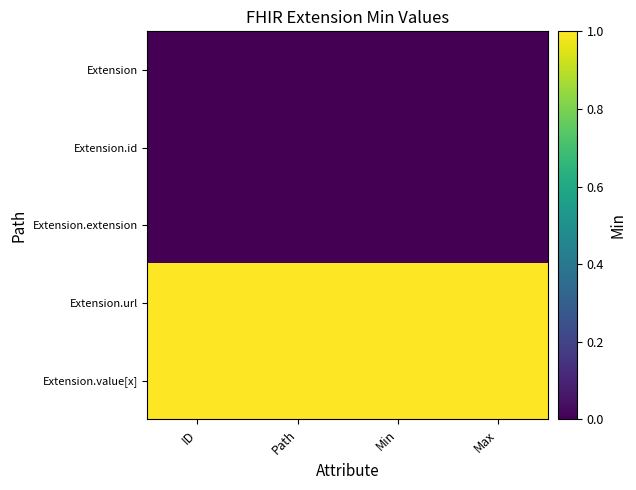

Reading left to right, what are all the values shown in this chart?

Extension: ID=0	Path=0	Min=0	Max=0
Extension.id: ID=0	Path=0	Min=0	Max=0
Extension.extension: ID=0	Path=0	Min=0	Max=0
Extension.url: ID=1	Path=1	Min=1	Max=1
Extension.value[x]: ID=1	Path=1	Min=1	Max=1